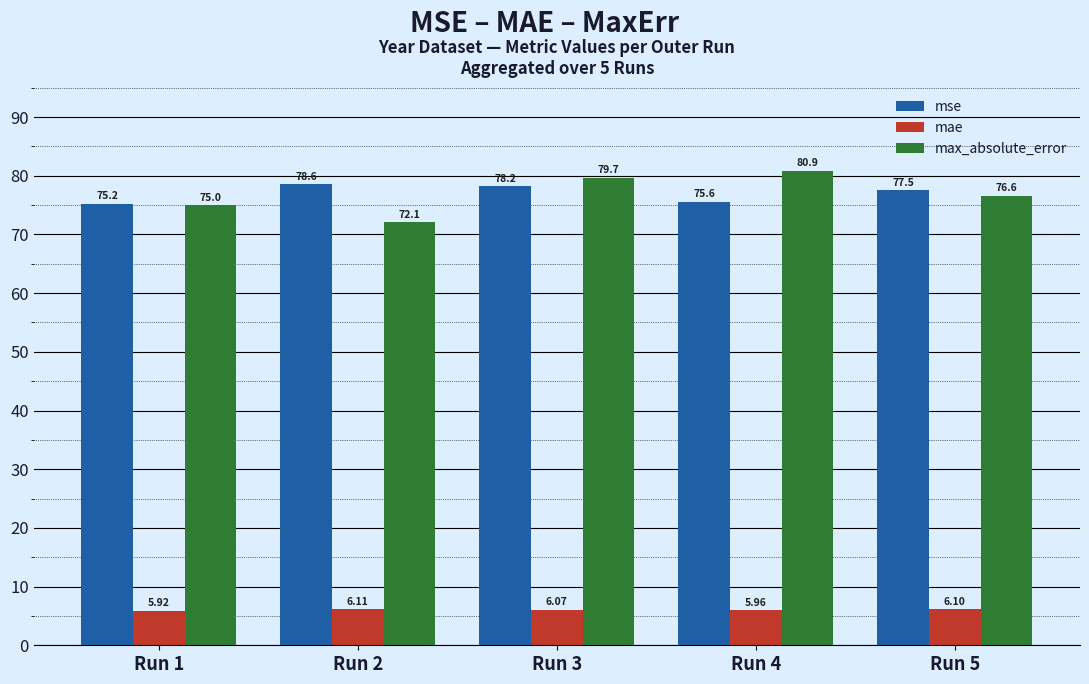

Between Run 4 and Run 5, which series saw the biggest shift?

max_absolute_error